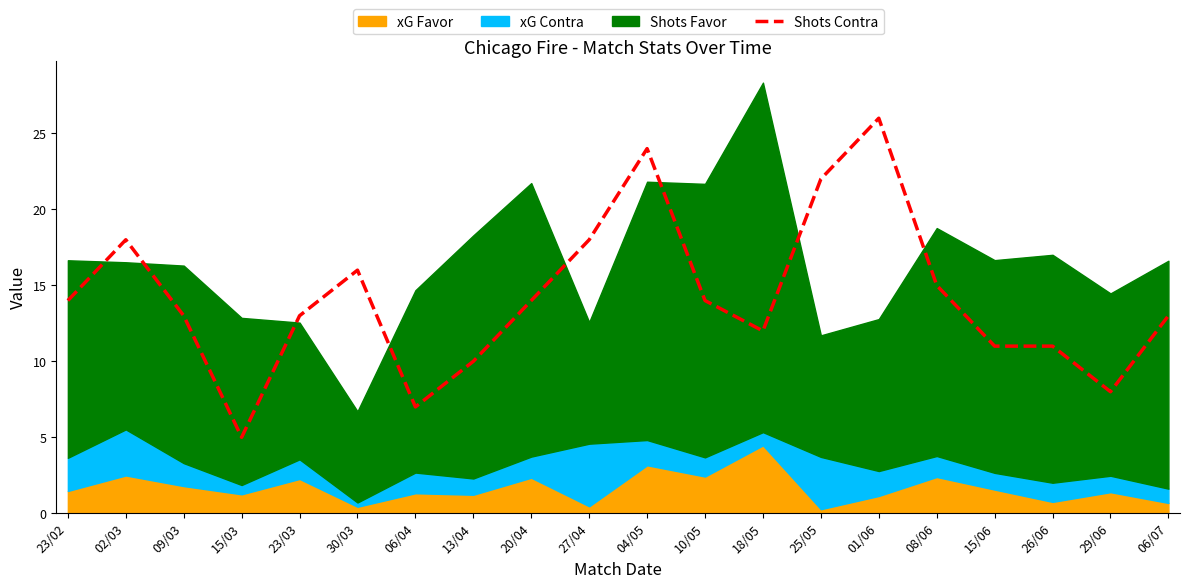

Reading left to right, extract all data points from this chart.

14	18	13	5	13	16	7	10	14	18	24	14	12	22	26	15	11	11	8	13